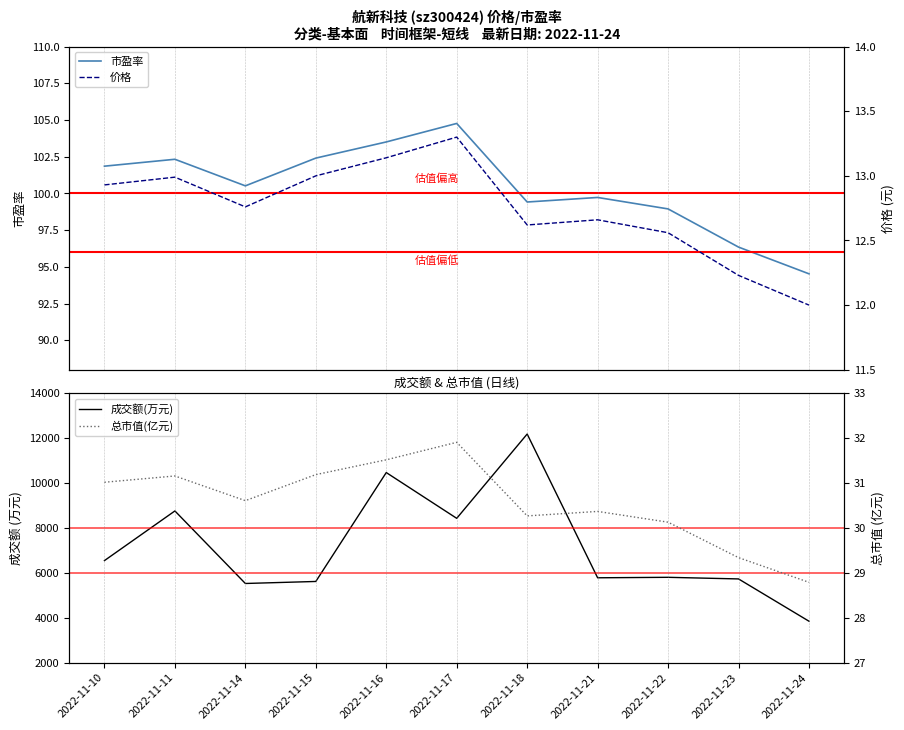

At which category does 成交额(万元) reach its first local peak?

2022-11-11